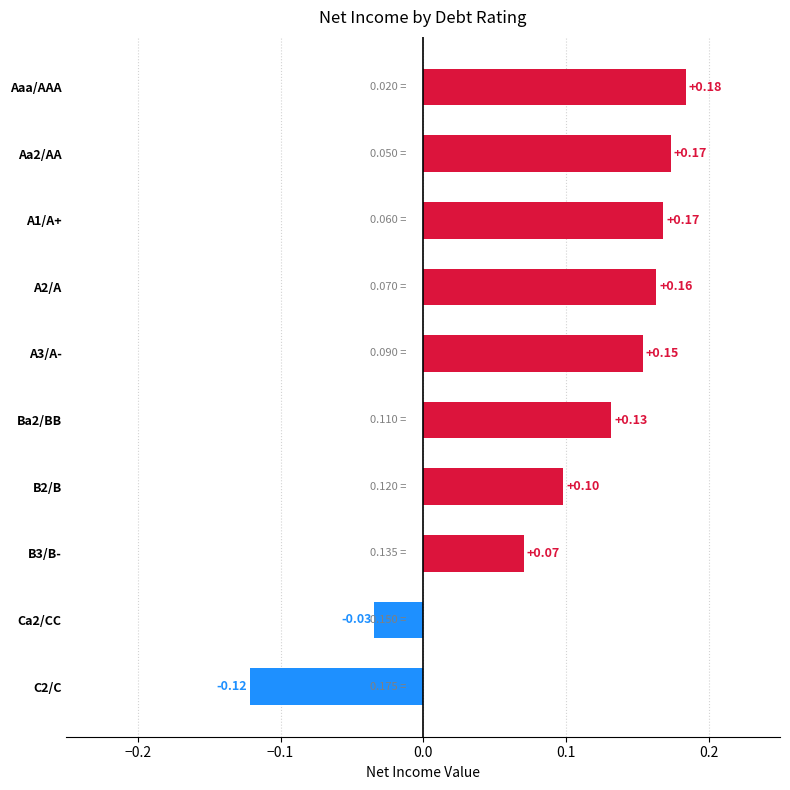

Which category has the highest value across all series?

Aaa/AAA